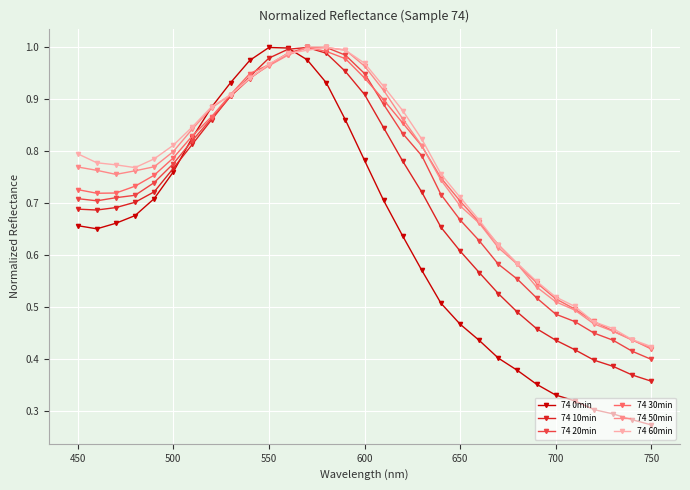

At how many categories does at least one series exceed 0?

31